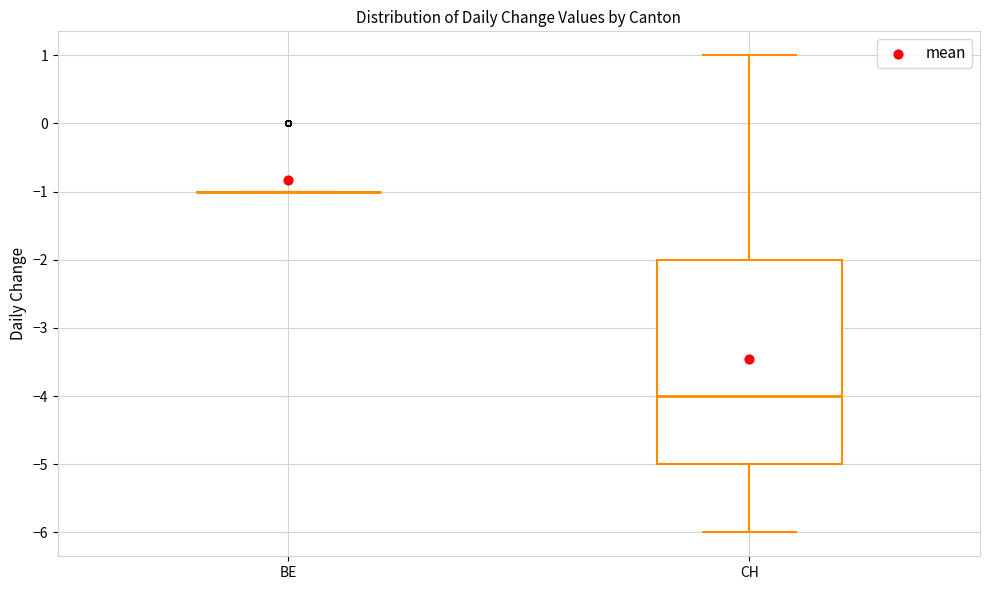

Reading left to right, read every box against the y-axis: the position of its median line, the range the box covers, and the ends of its whiskers. The values are not printed on the chart, so give them approximately, as read against the axis.

BE: box collapsed to a line at -1, whiskers -1 to -1
CH: median -4, box -5 to -2, whiskers -6 to 1